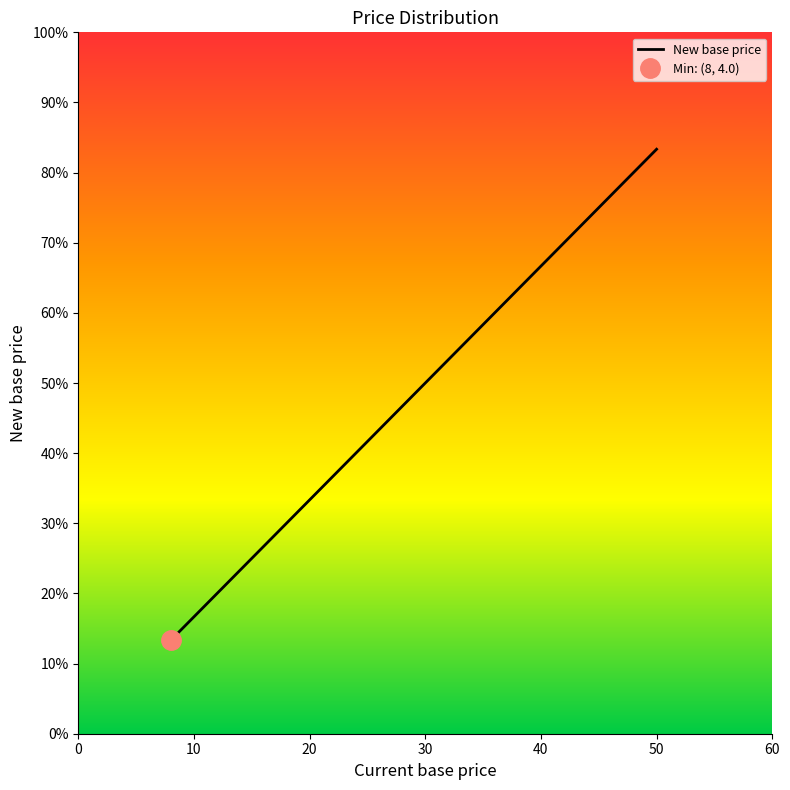

Which has a higher value, 60 or 50?

60